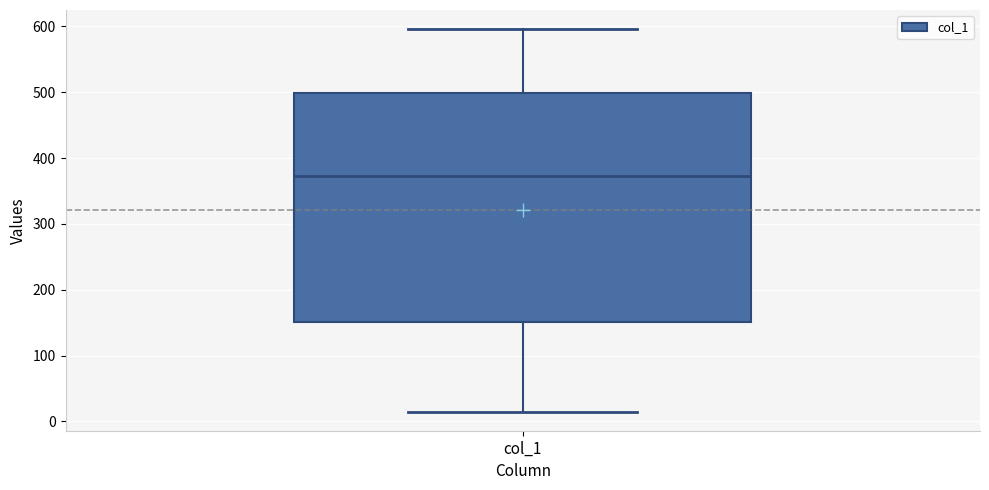

Transcribe this box plot: give where the median line is, the range the box spans, and where the two whiskers end, as read against the y-axis. The values are not printed on the chart, so give them approximately, as read against the axis.

median 370, box 150 to 500, whiskers 20 to 600